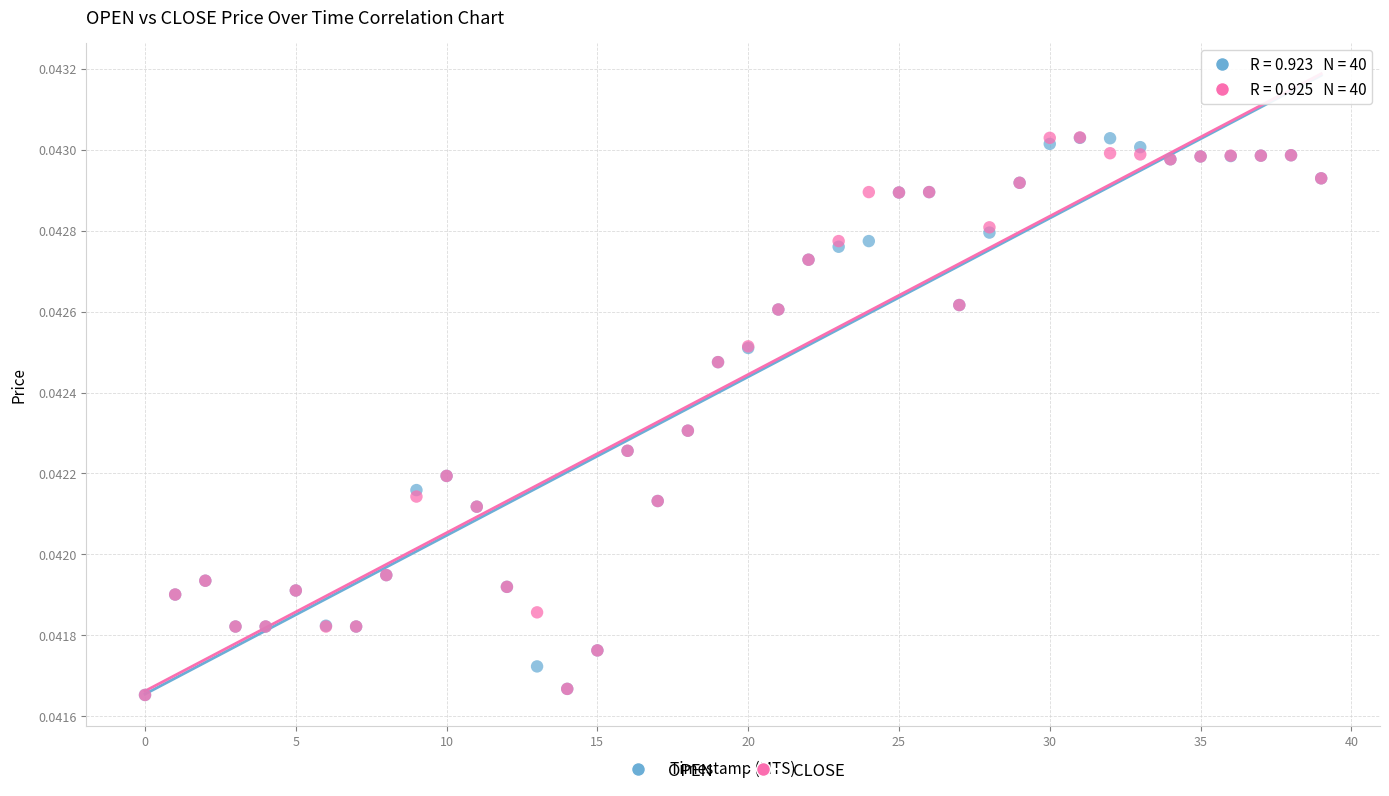

What are all the series names shown in the legend?

OPEN, CLOSE